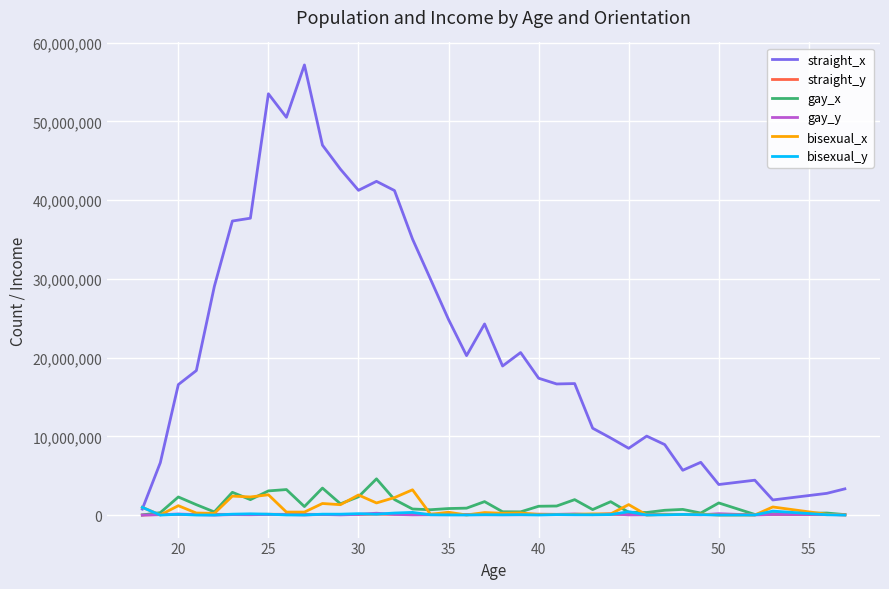

What is the difference between the maximum and second lowest values in the straight_x series?

55240000.0